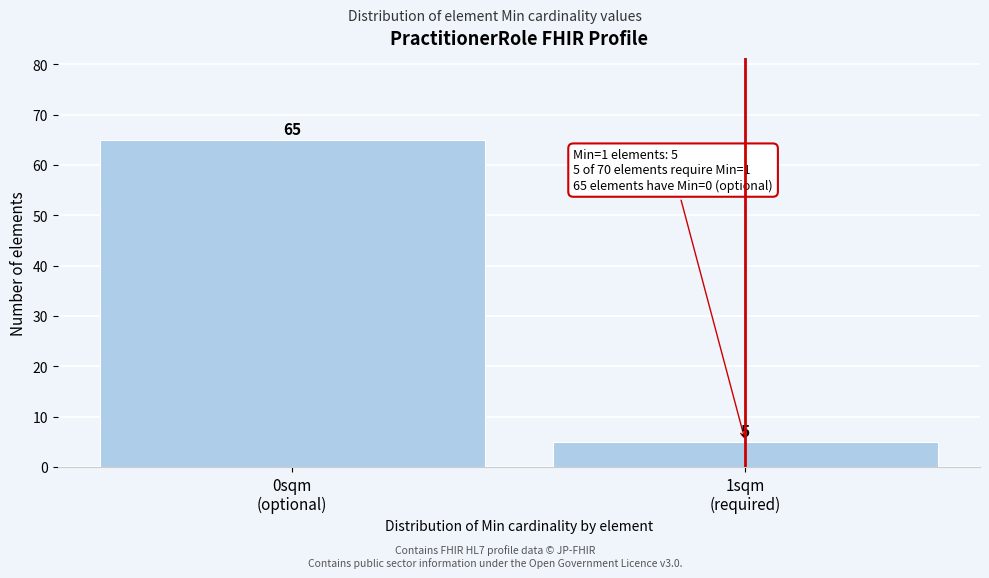

Reading left to right, list all the values displayed in this chart.

65	5